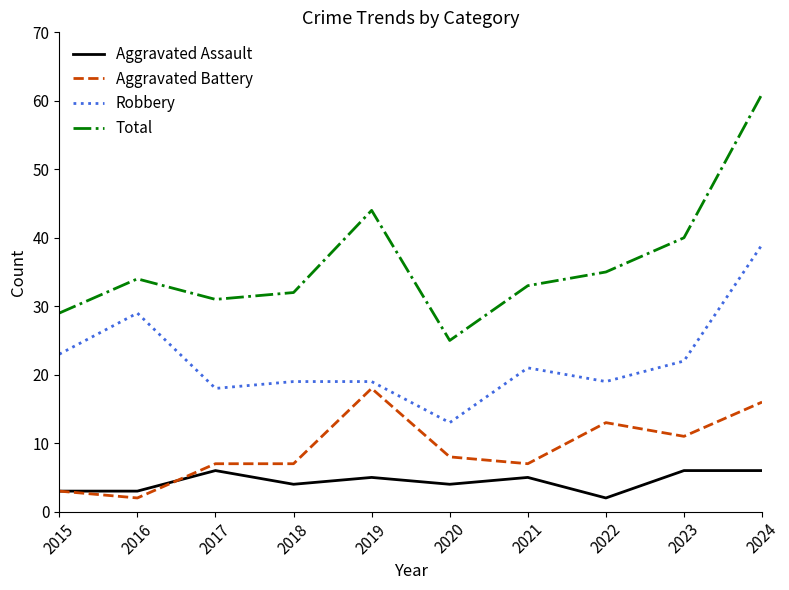

True or false: Aggravated Battery and Robbery cross at least once.

False